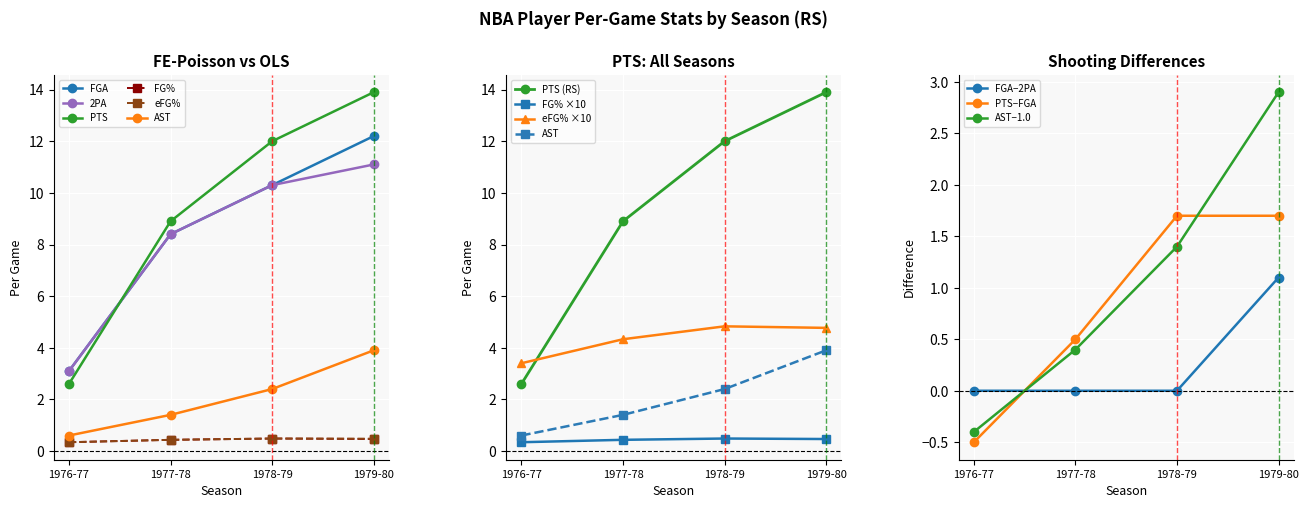

What is the approximate value of AST at 1976-77?

0.6